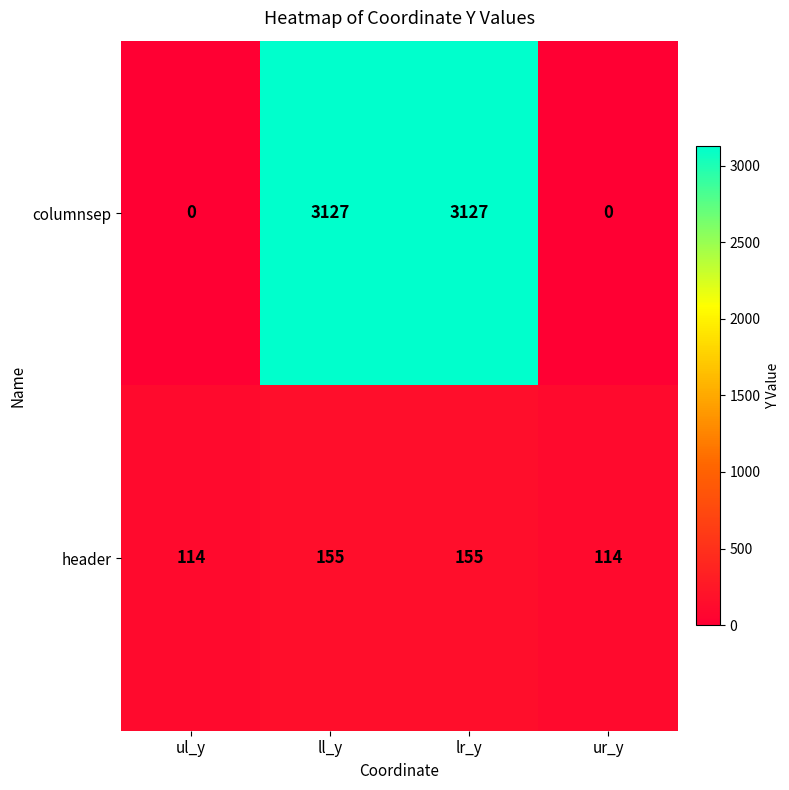

How many categories are shown in the chart?

4